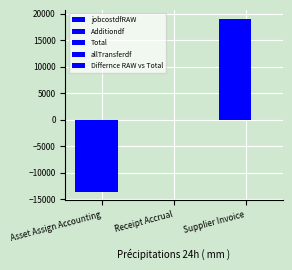

How many series are shown in this chart?

4